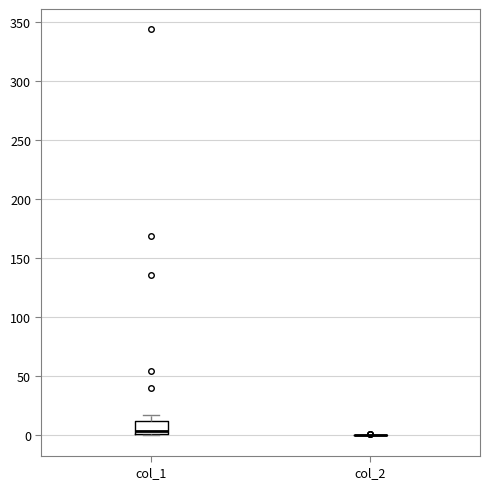

Reading left to right, read every box against the y-axis: the position of its median line, the range the box covers, and the ends of its whiskers. The values are not printed on the chart, so give them approximately, as read against the axis.

col_1: median 5, box 0 to 10, whiskers 0 to 15
col_2: box collapsed to a line at 0, whiskers 0 to 0